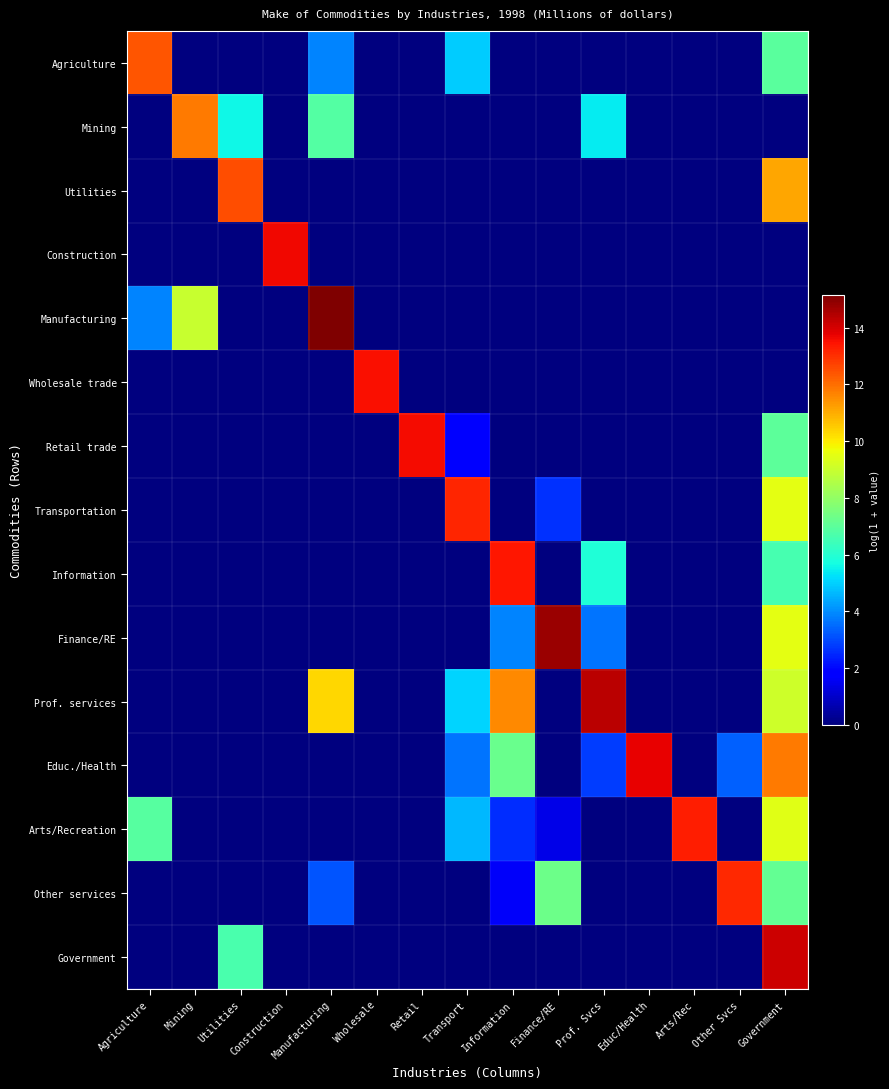

List the series in order of their peak value, lowest first.

Mining, Agriculture, Utilities, Other services, Transportation, Arts/Recreation, Information, Wholesale trade, Retail trade, Construction, Educ./Health, Government, Prof. services, Finance/RE, Manufacturing